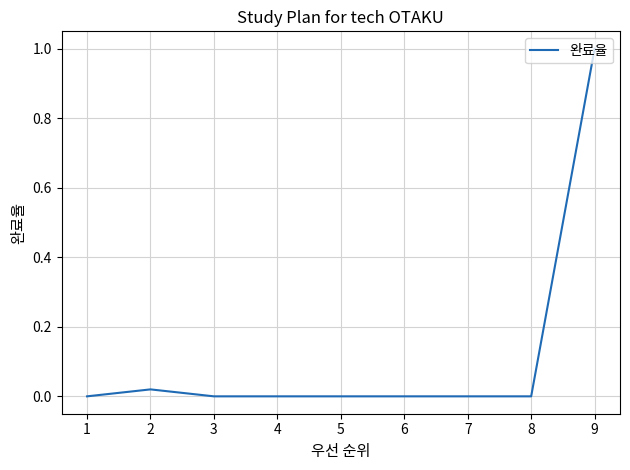

How many lines are shown in the chart?

1